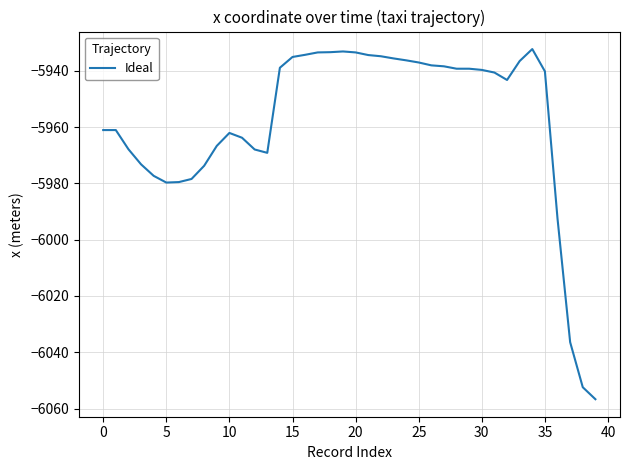

What is the sum of all values?

-238325.9